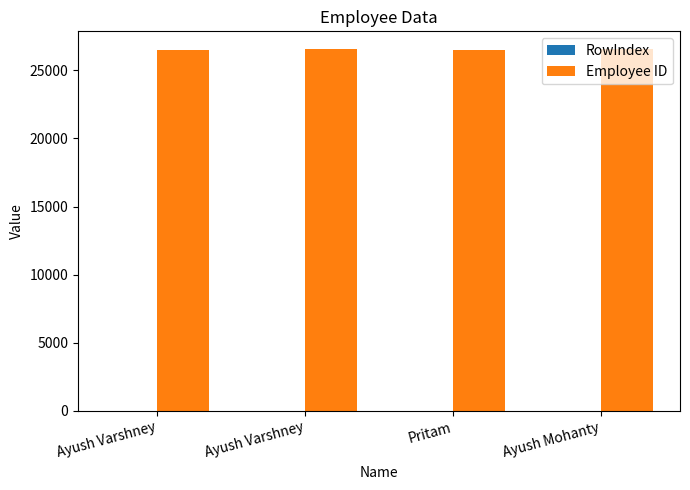

How many data points does each series have?

4